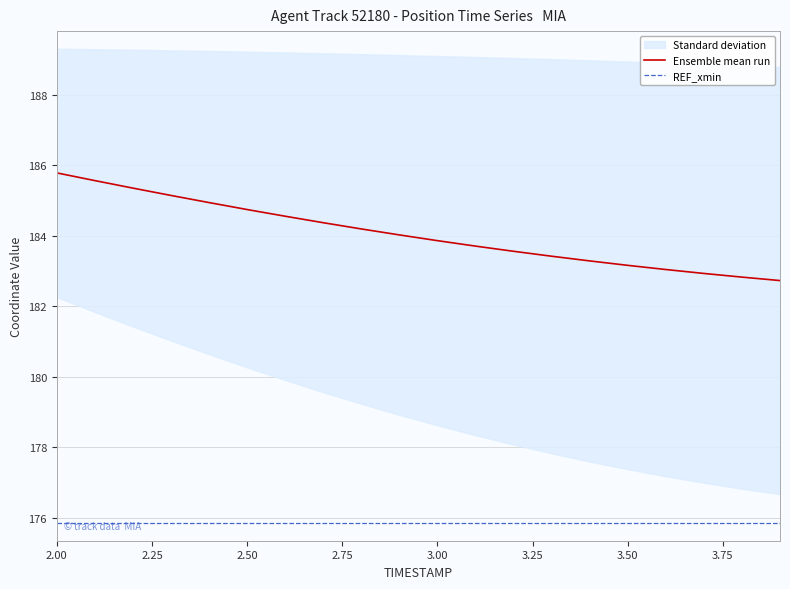

Which series has the largest total across all categories?

Ensemble mean run